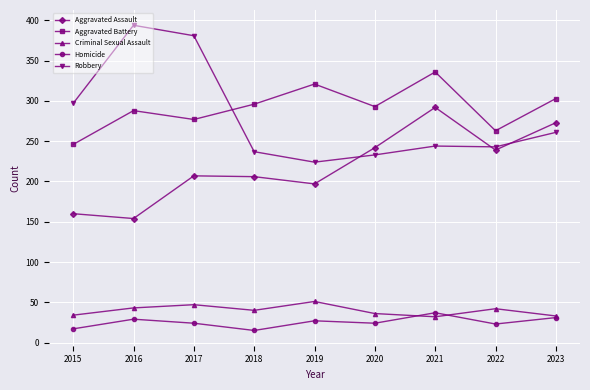

Rank the series at 2016 from highest to lowest value.

Robbery, Aggravated Battery, Aggravated Assault, Criminal Sexual Assault, Homicide